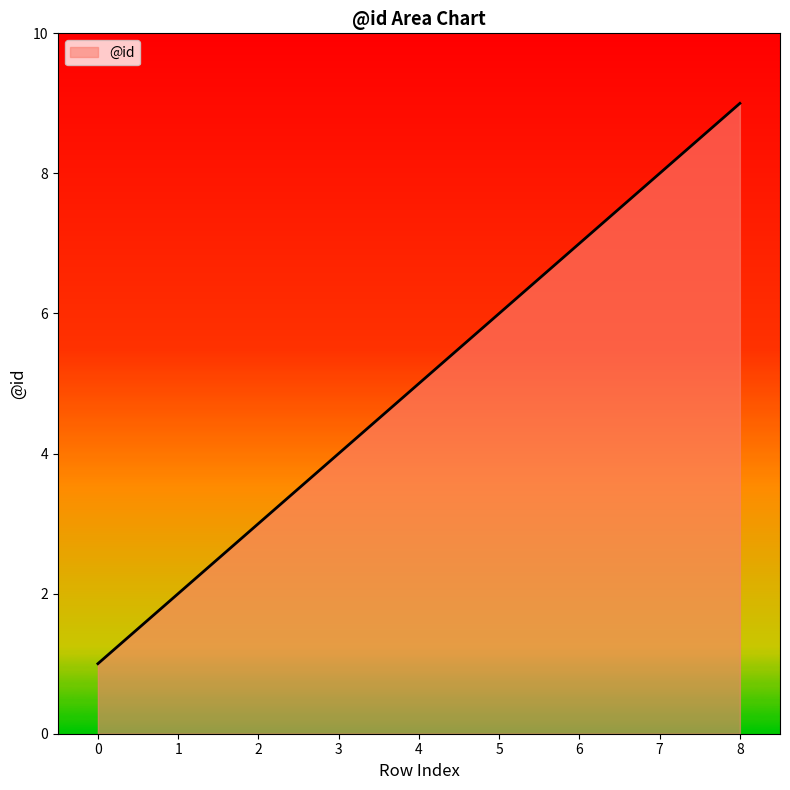

Reading left to right, extract all data points from this chart.

1	2	3	4	5	6	7	8	9